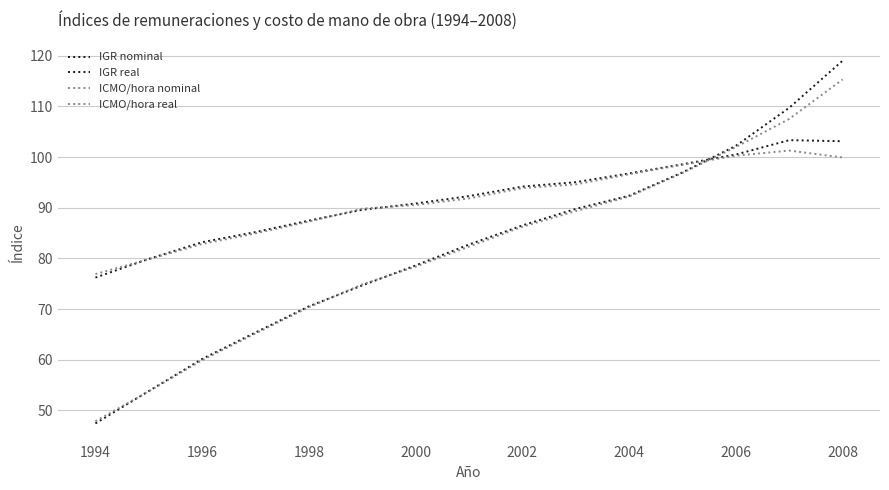

How many lines are shown in the chart?

4